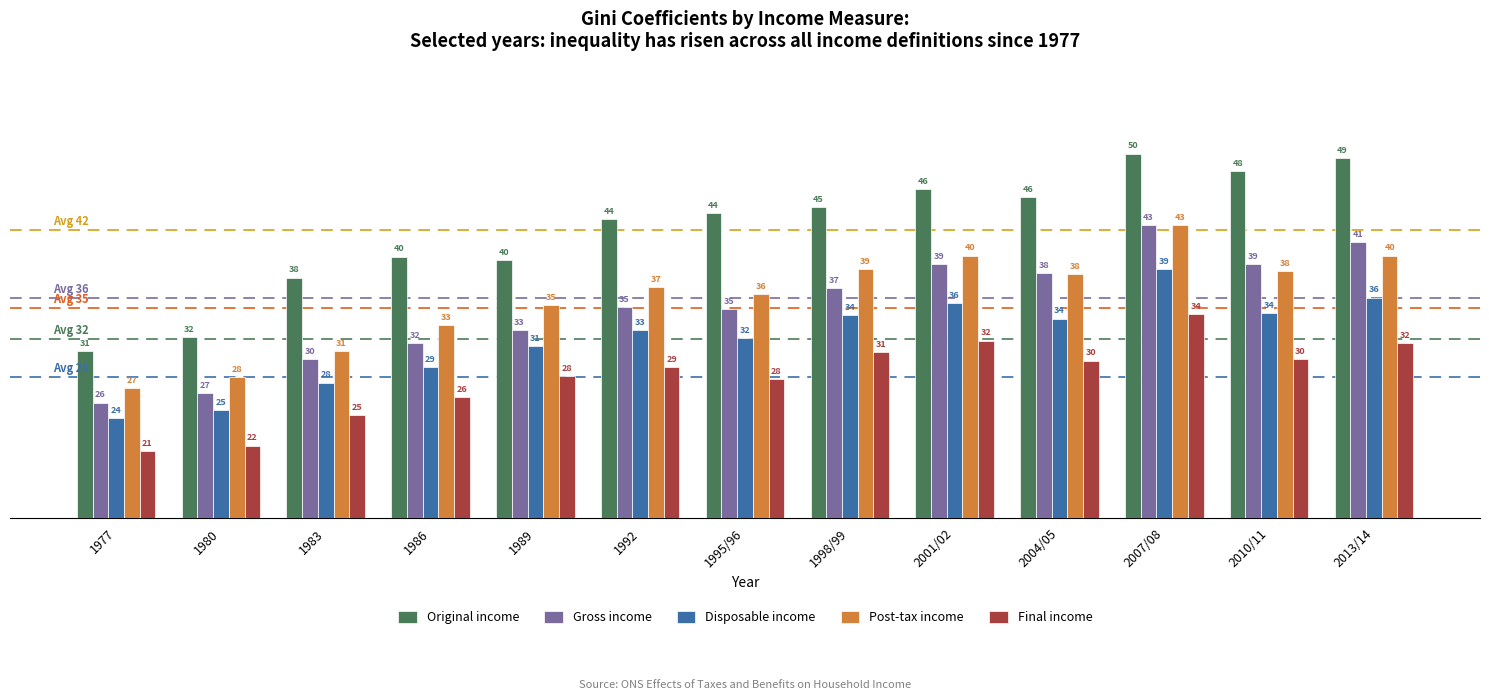

Which label corresponds to the smallest value in the chart?

1977